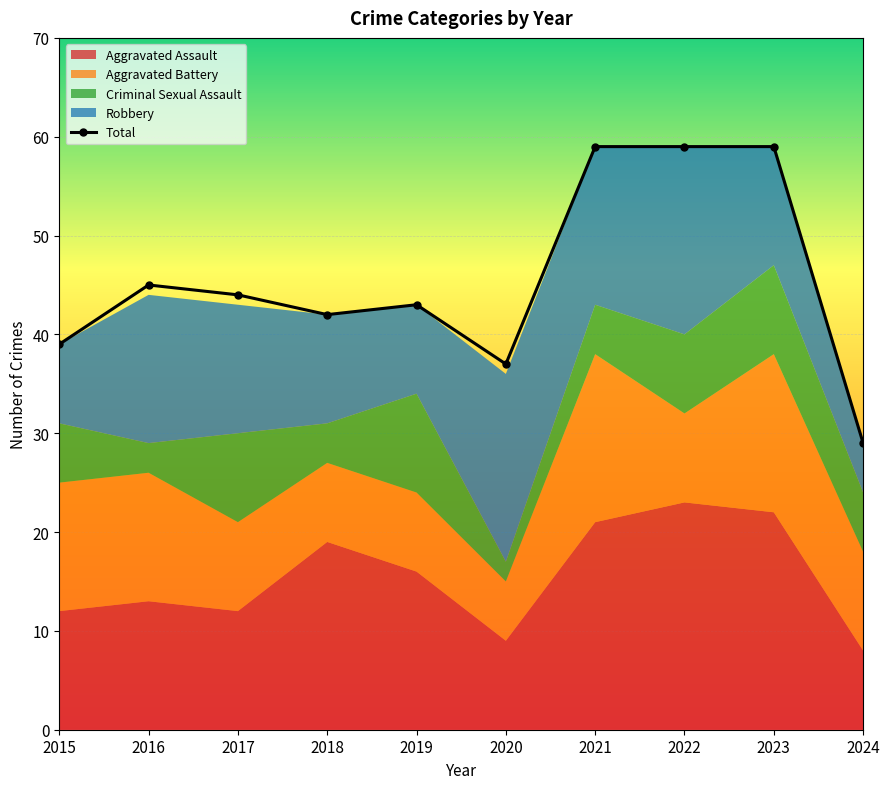

What is the difference between the second highest and second lowest values?

22